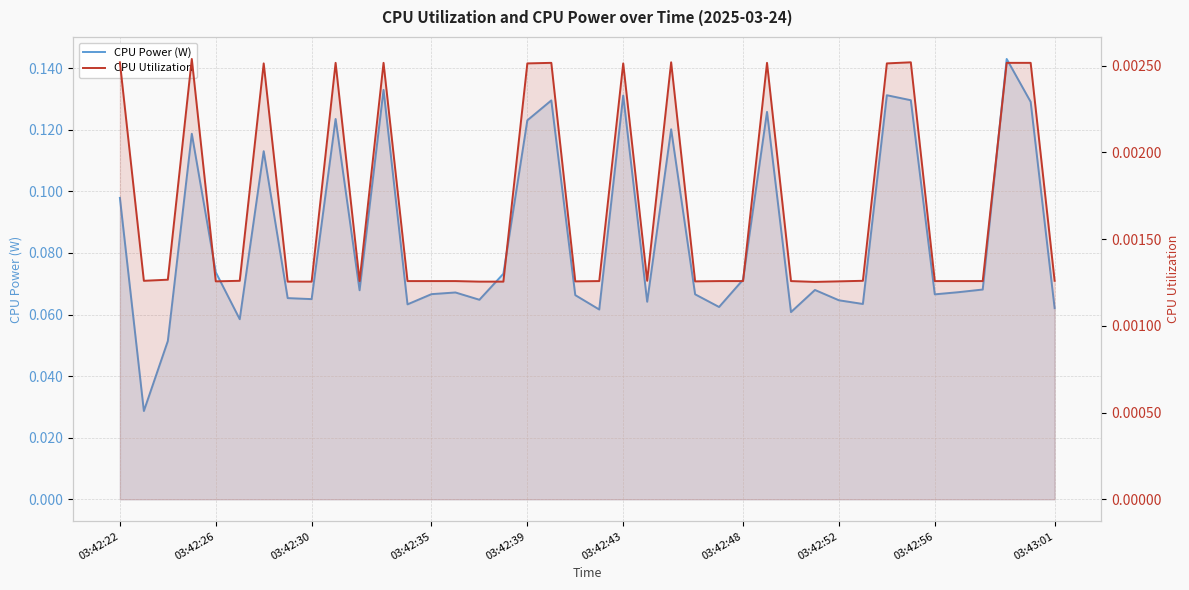

True or false: CPU Utilization and CPU Power (W) intersect in this chart.

False